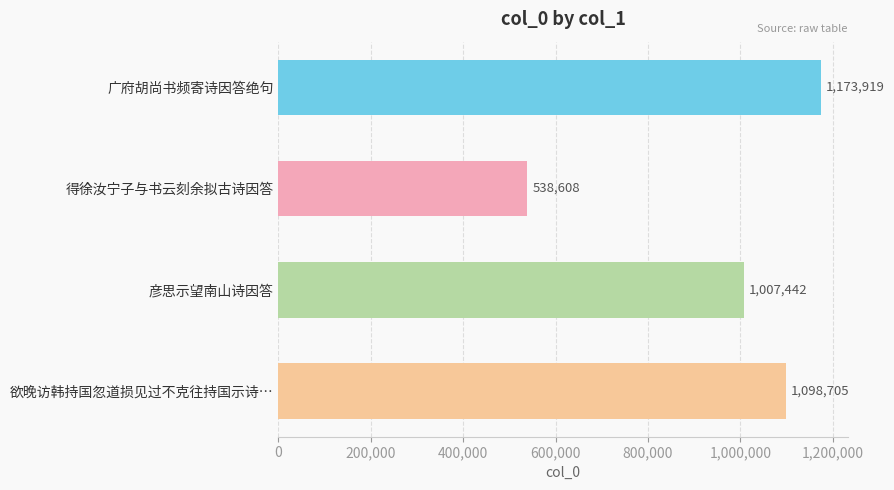

Reading top to bottom, list all the values displayed in this chart.

1173919	538608	1007442	1098705